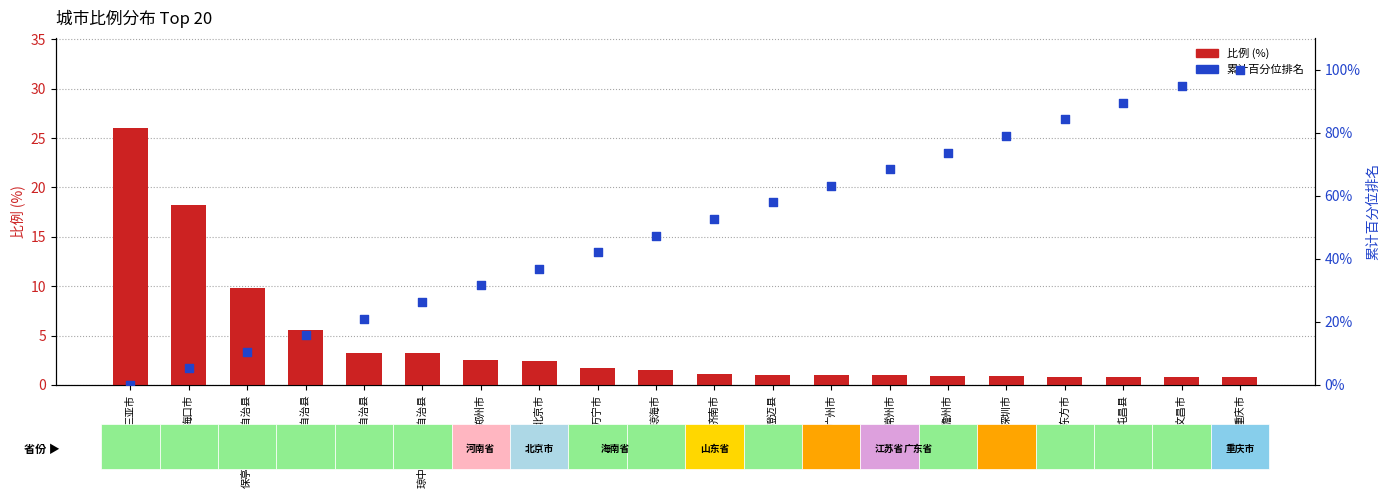

Which series has the widest spread of Y values?

累计百分位排名